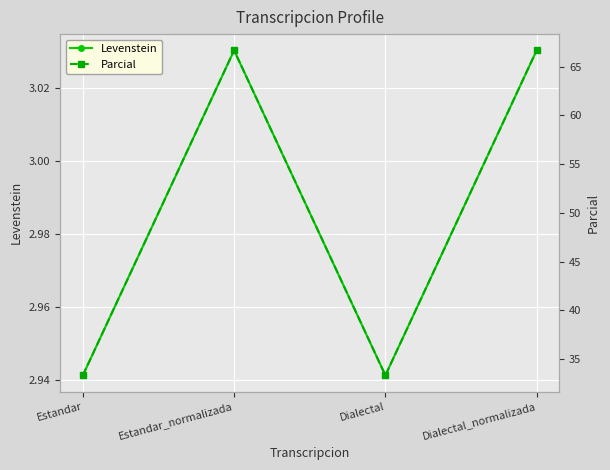

What is the difference between the Parcial values at Estandar and Estandar_normalizada?

33.3